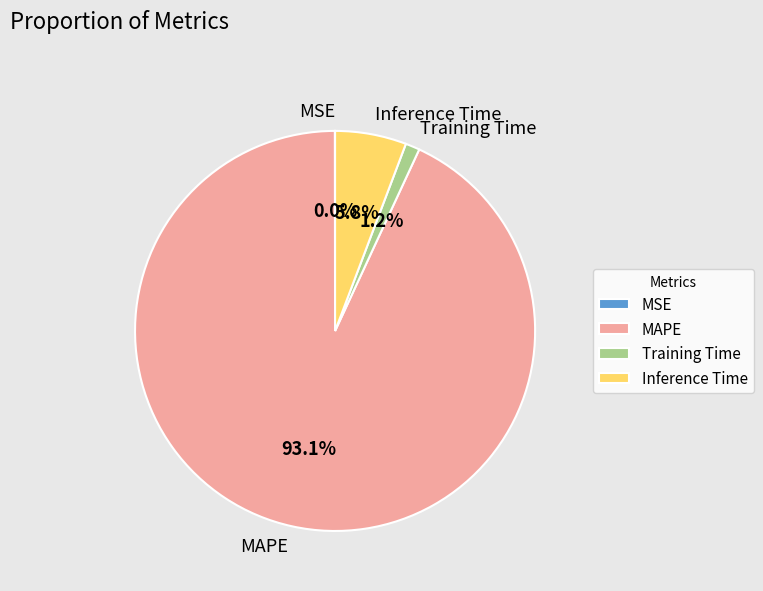

Combined, do MAPE and Training Time account for over 50%?

Yes